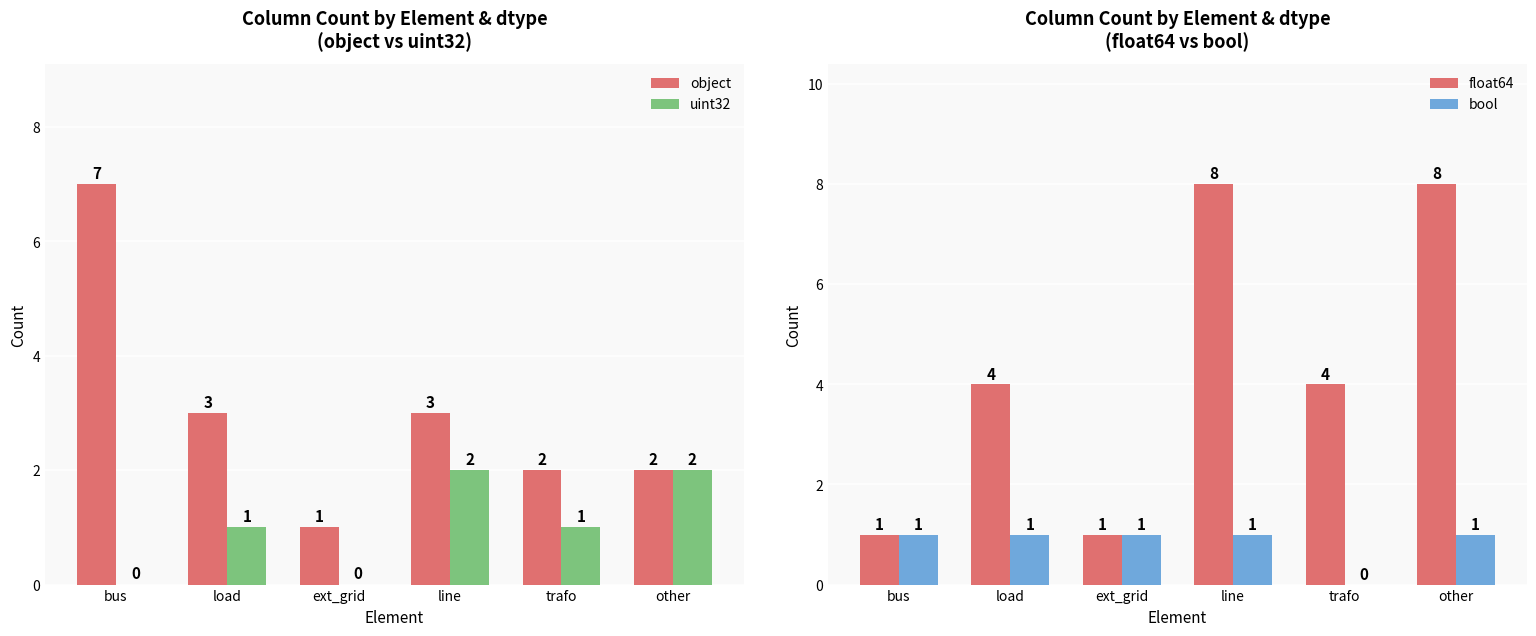

Reading left to right, extract all data points from this chart.

object: 7	3	1	3	2	2
uint32: 0	1	0	2	1	2
float64: 1	4	1	8	4	8
bool: 1	1	1	1	0	1